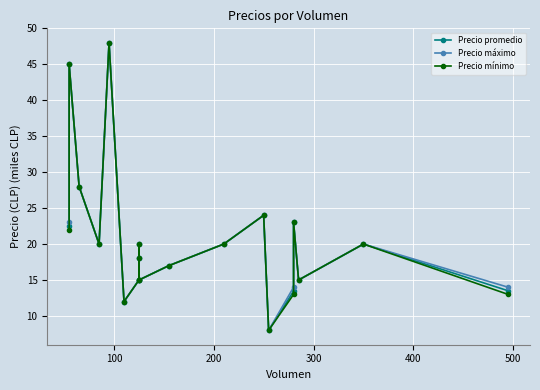

Which series has the largest total across all categories?

Precio máximo